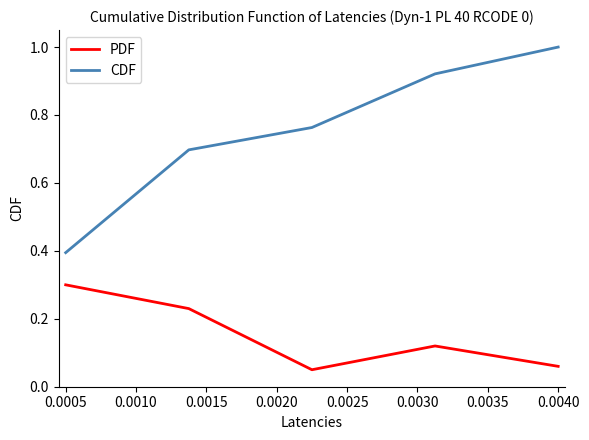

How many CDF values are between 0 and 1?

5